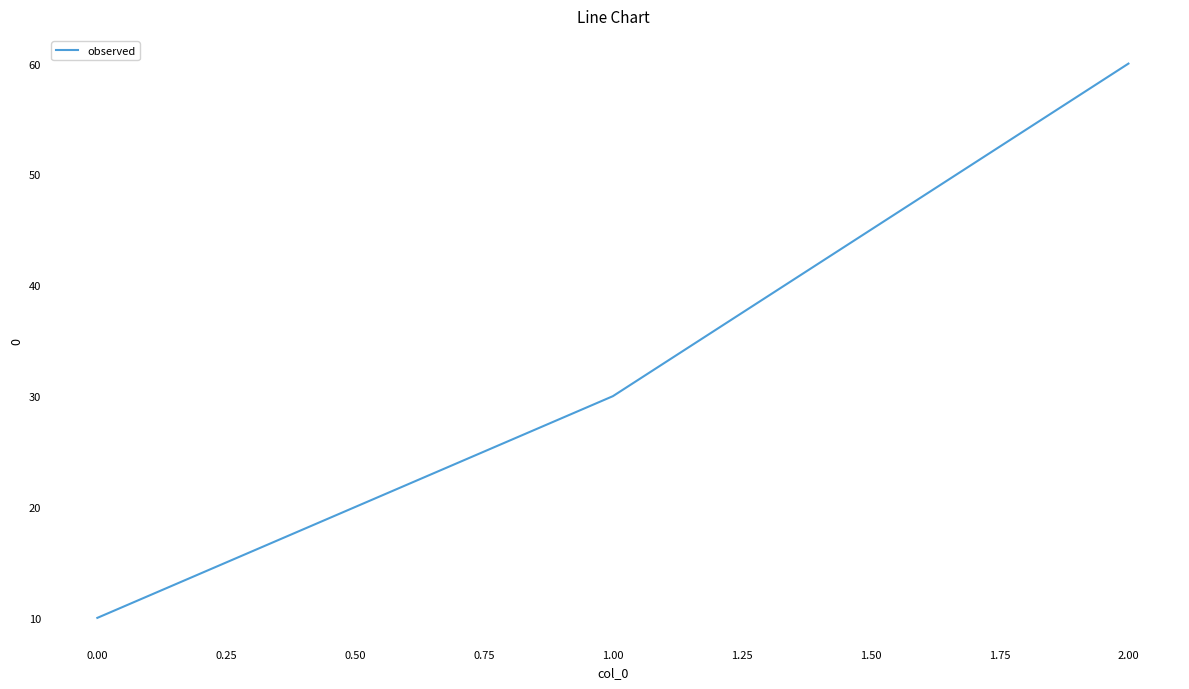

True or false: the data shows 51 at 0.00.

False